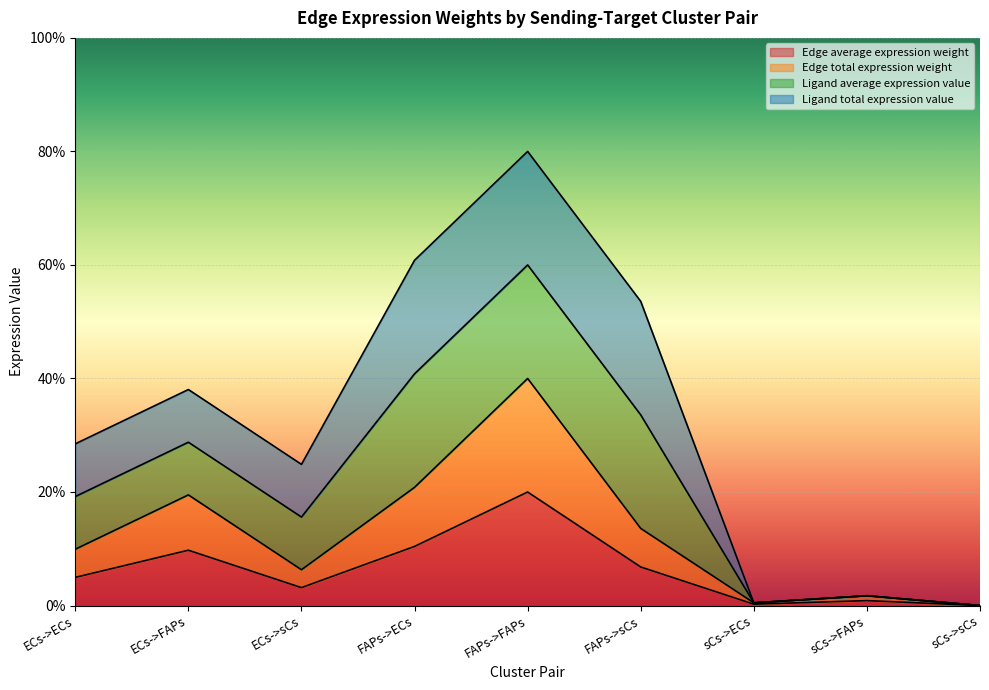

Which category has the lowest value across all series?

sCs->sCs